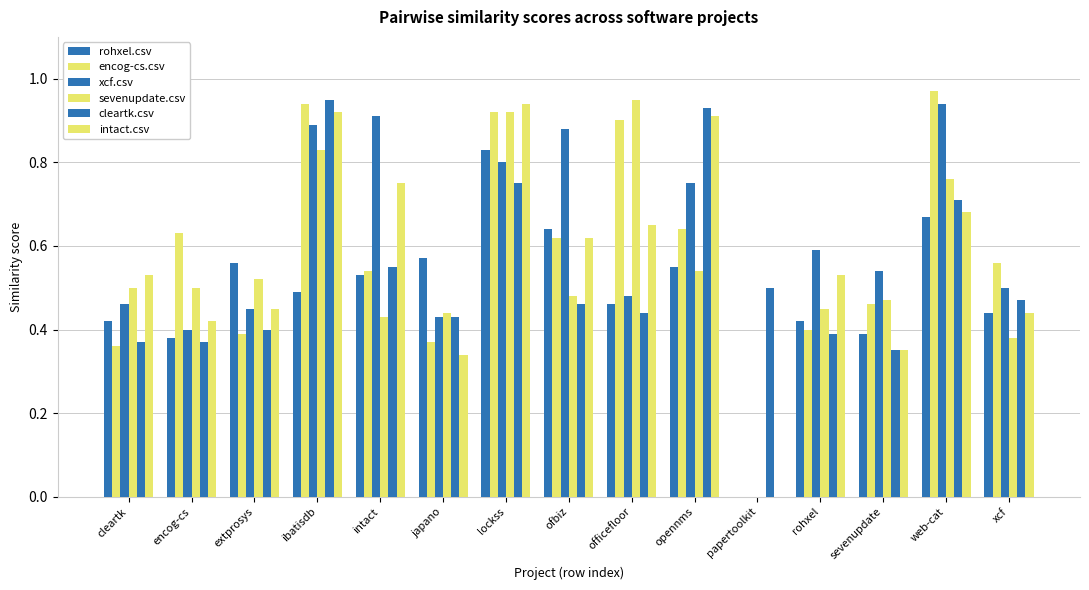

Which has a higher value, japano or officefloor?

japano